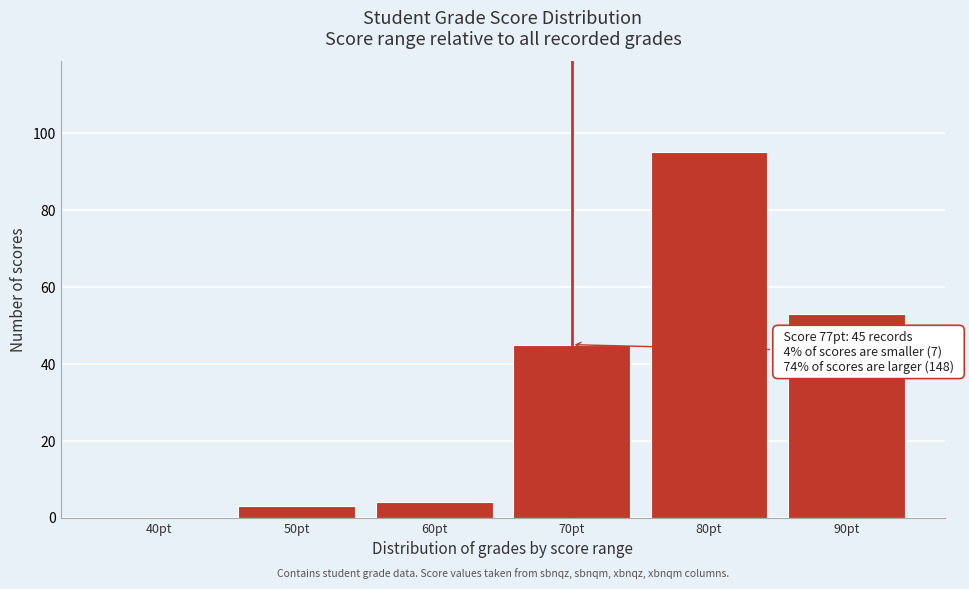

Reading right to left, list all the values displayed in this chart.

90pt=53	80pt=95	70pt=45	60pt=4	50pt=3	40pt=0